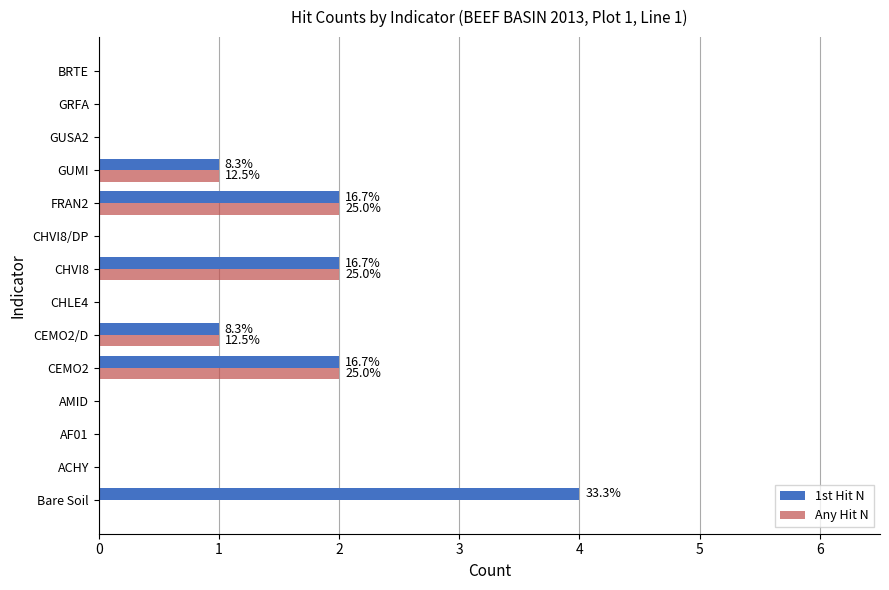

Is it true that Any Hit N equals 1 at BRTE?

False